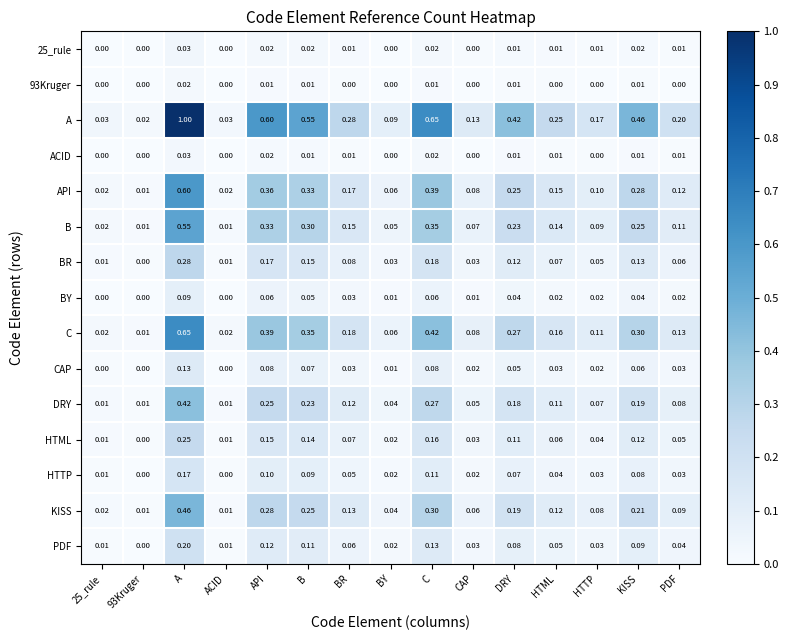

What is the difference between the highest and lowest values at CAP?

0.1